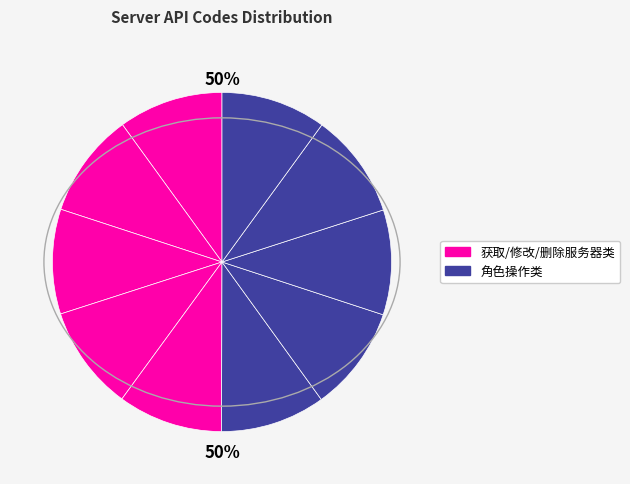

How many slices are in this pie chart?

10